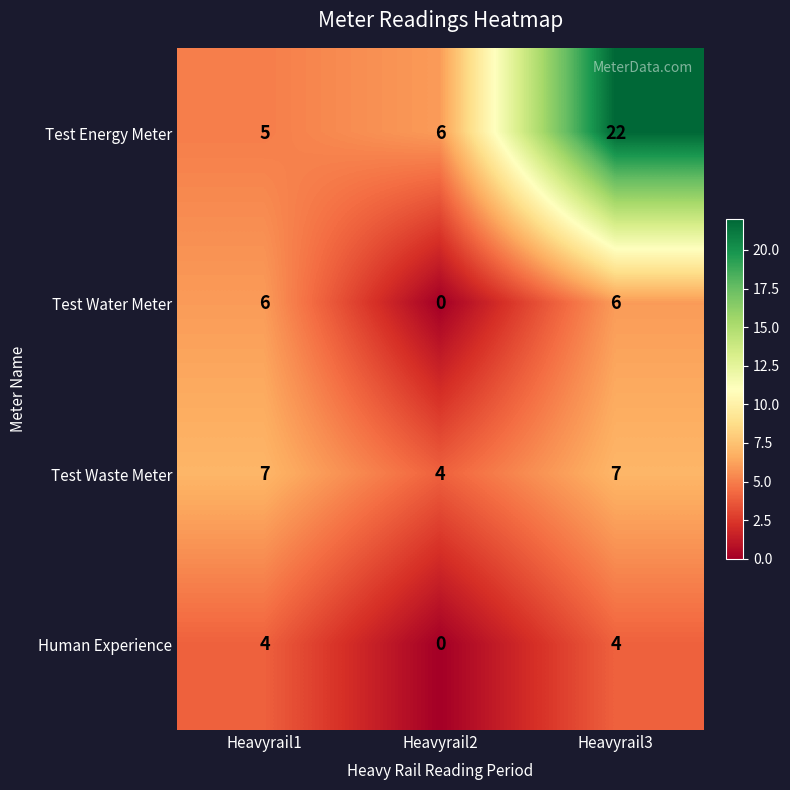

What is the difference between the highest and lowest values at Heavyrail3?

18